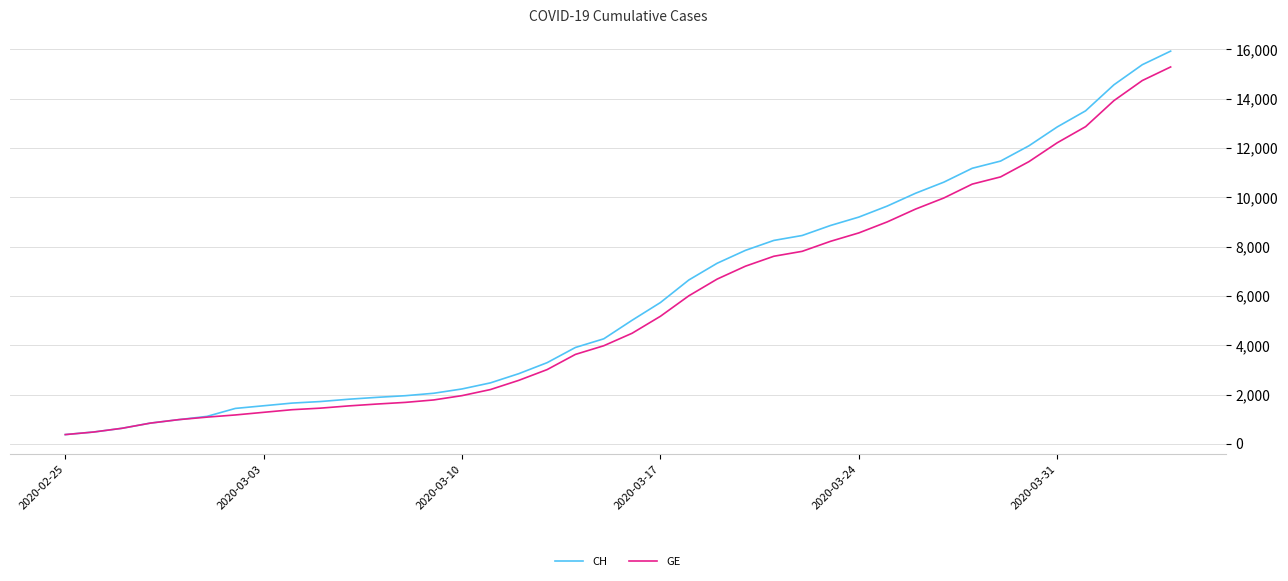

What is the greatest value displayed?

15926